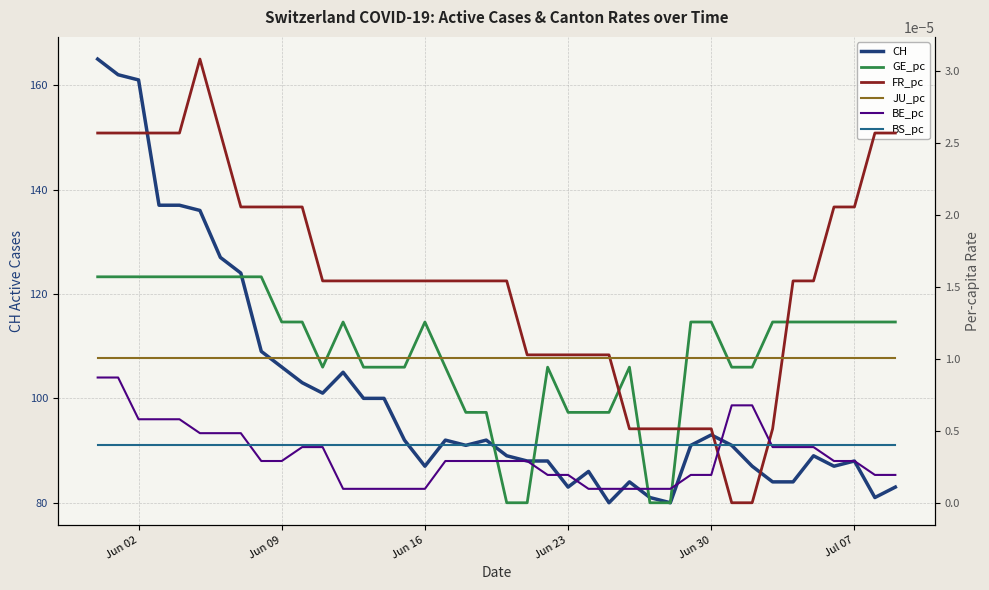

How many values in the CH series exceed 91?

19